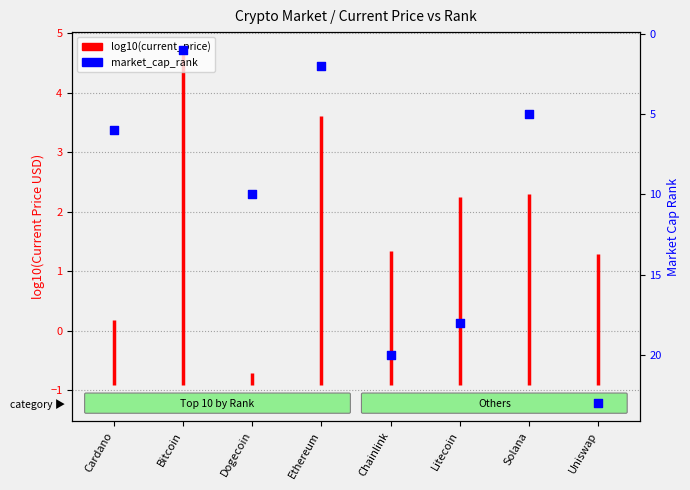

What is the change in value from Chainlink to Uniswap?

+3